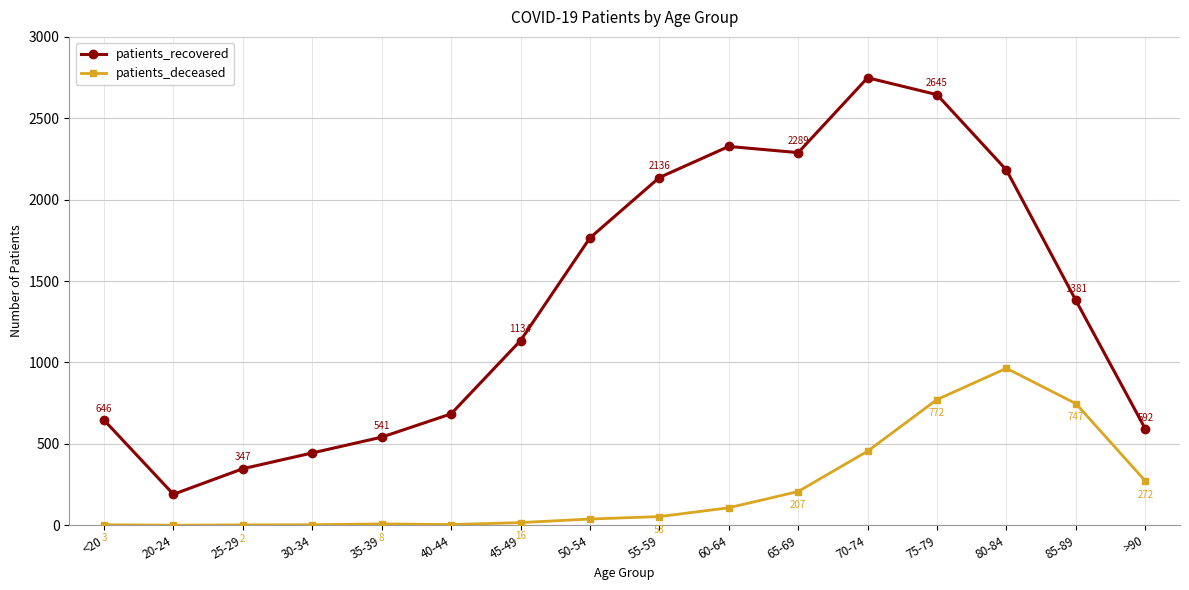

True or false: patients_recovered has a value of 4203 at 75-79.

False